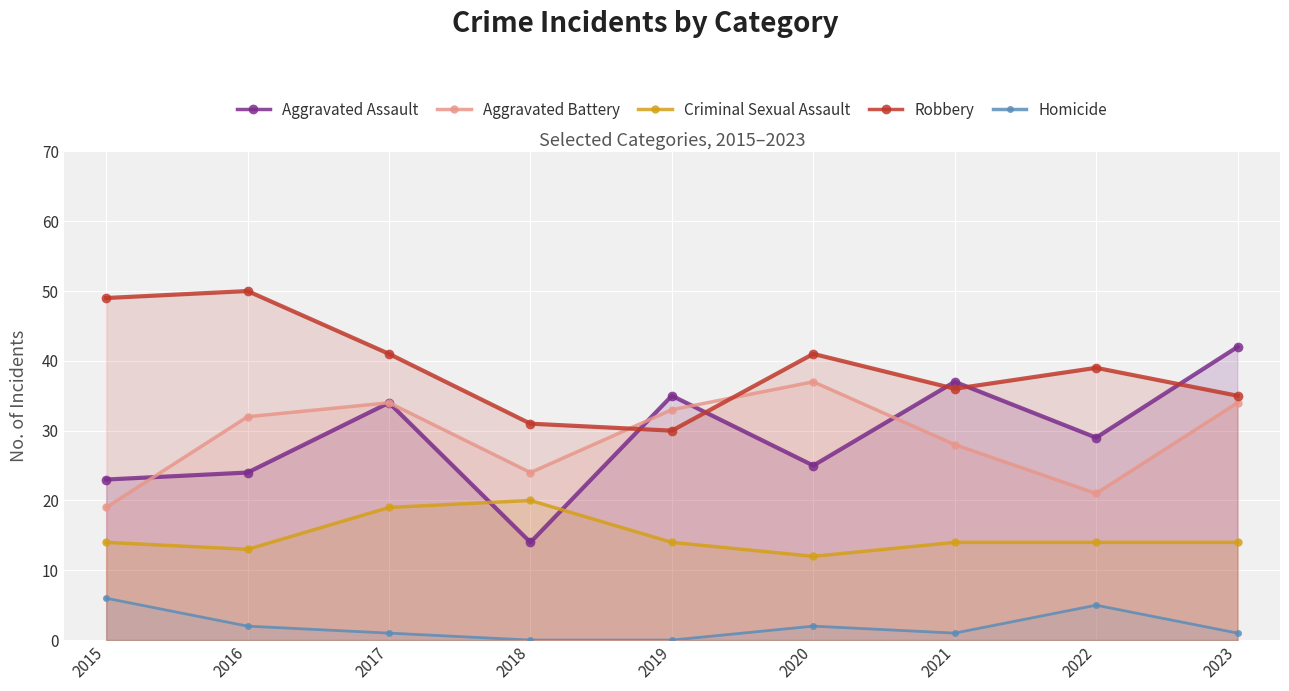

At which label does Homicide first exceed 1?

2015